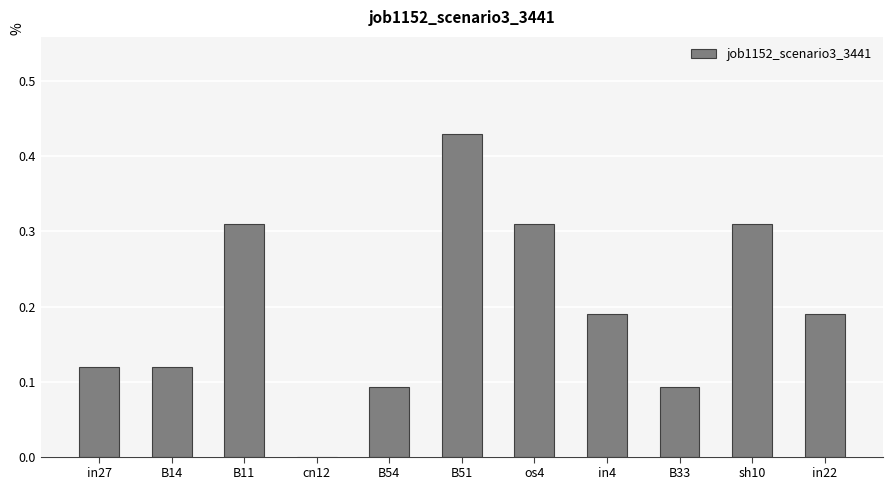

What is the sum of all values?

2.2